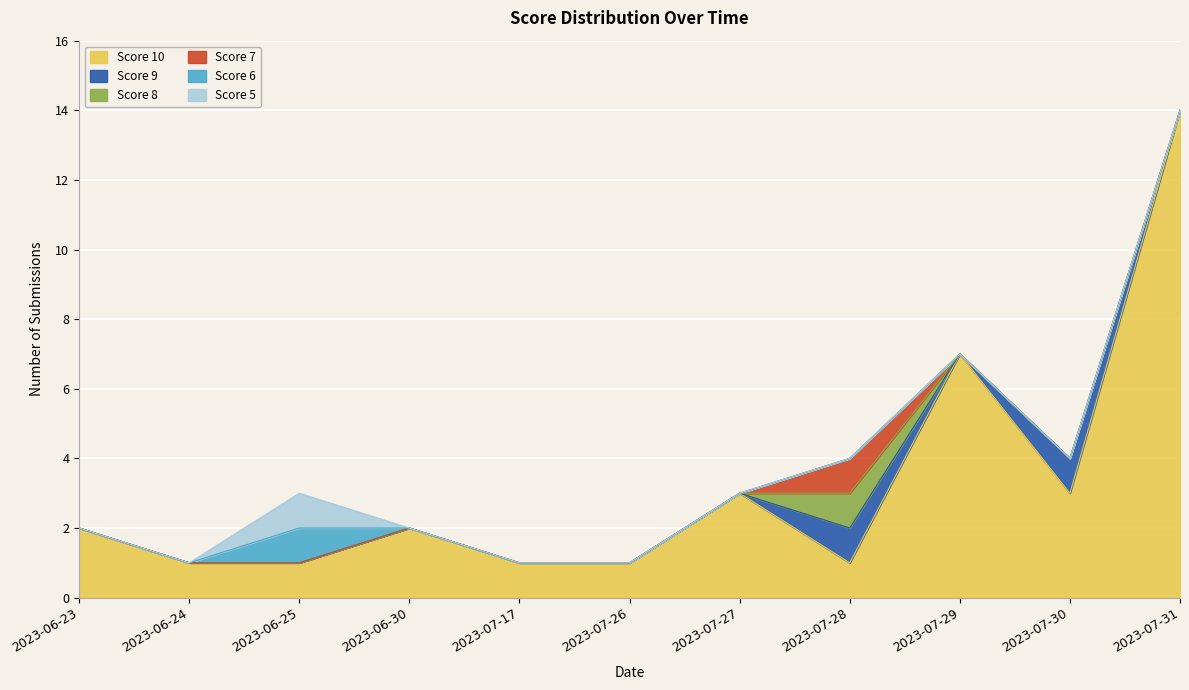

True or false: Score 6 has more than 2 interior local peaks.

False